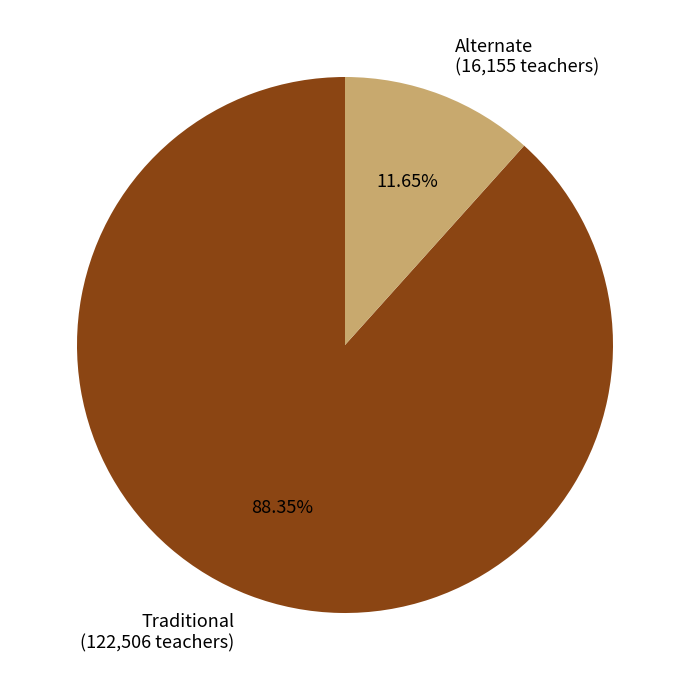

To the nearest percent, what is the average slice percentage?

50%